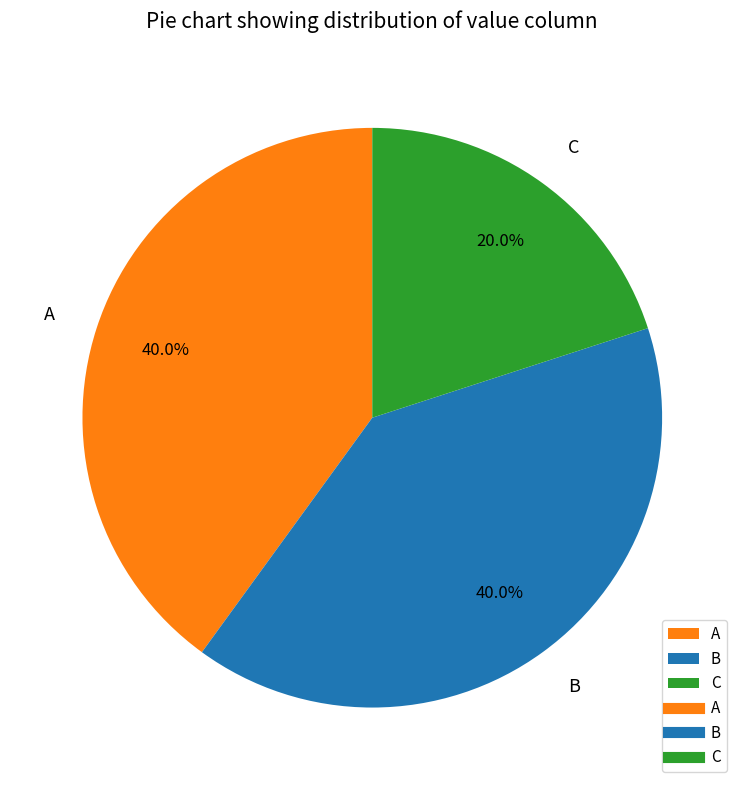

What percentage is NOT represented by B?

60.0%